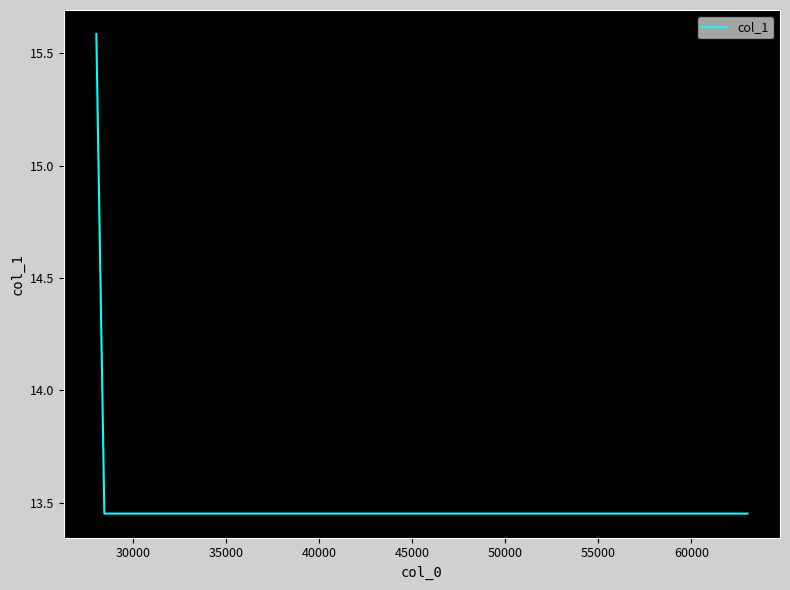

Count the values in the range 13 to 15.

3